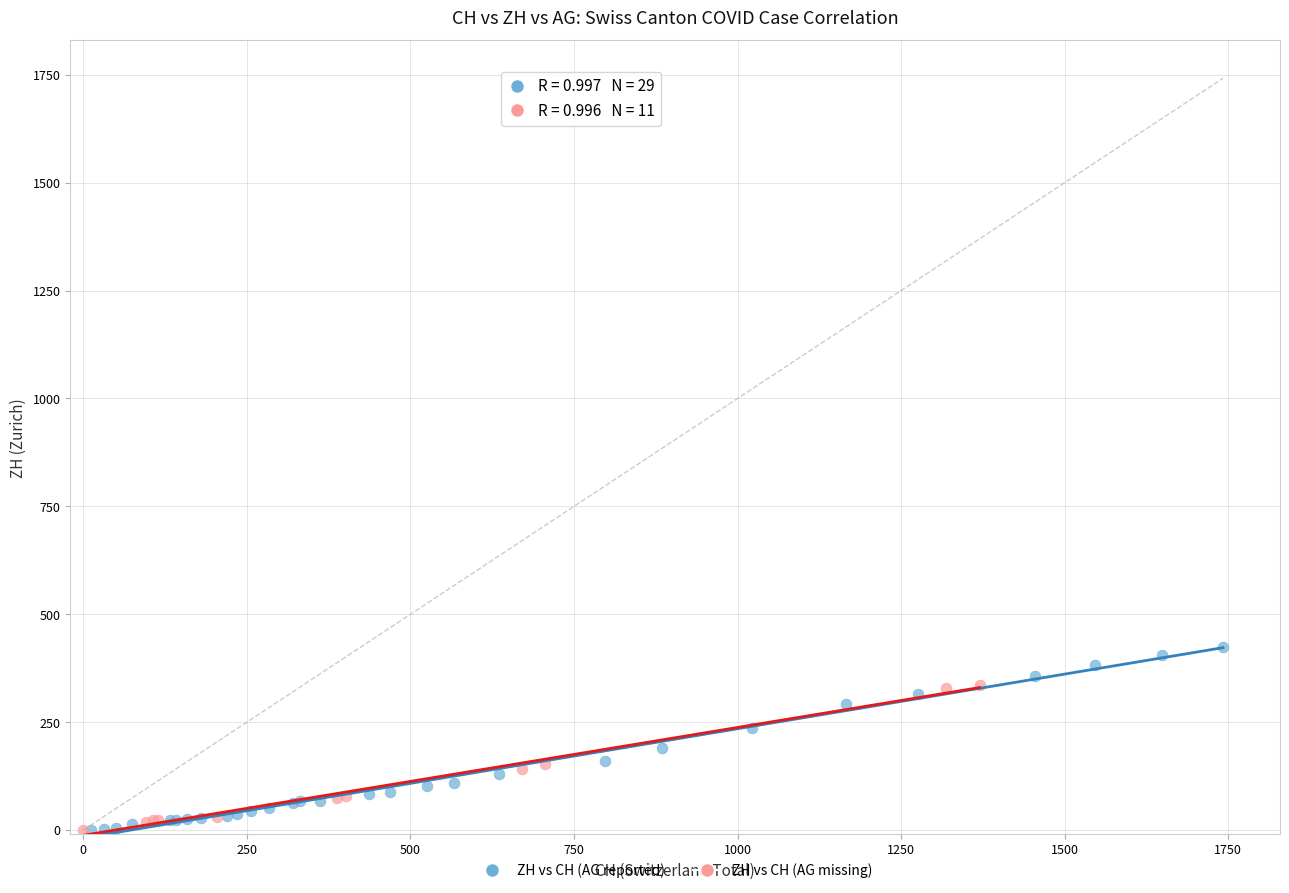

Which series has the largest Y range (max minus min)?

ZH vs CH (AG reported)